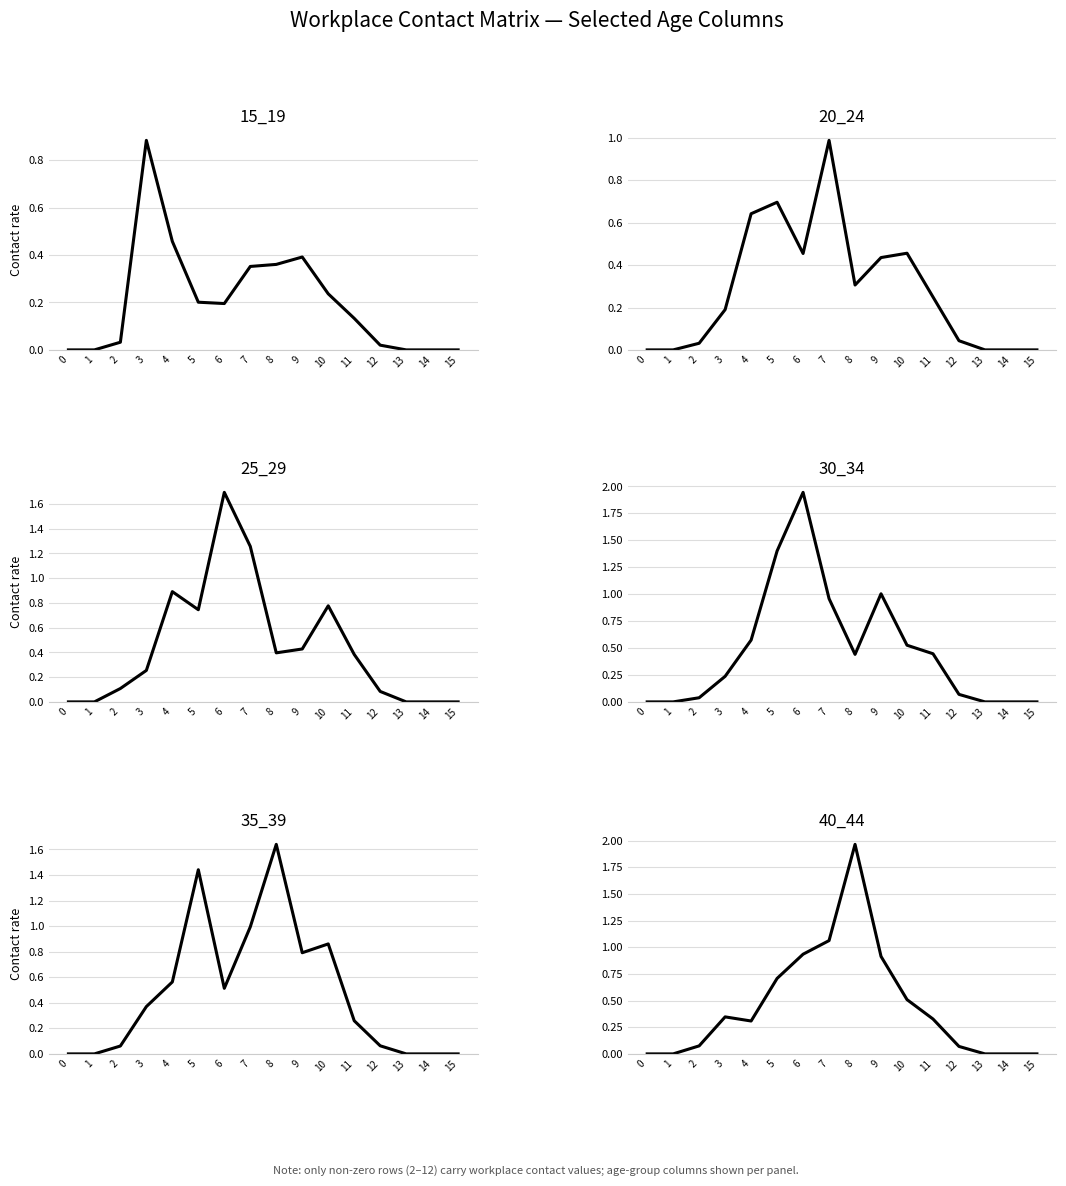

The value of 30_34 at 10 is 0.7. True or false?

False